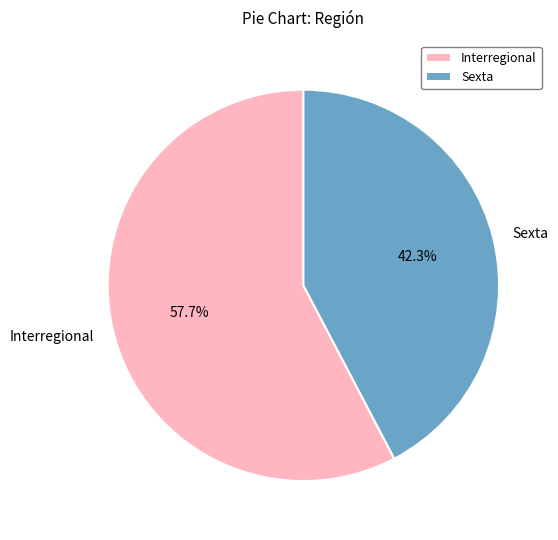

Which slice represents more than half of the pie?

Interregional